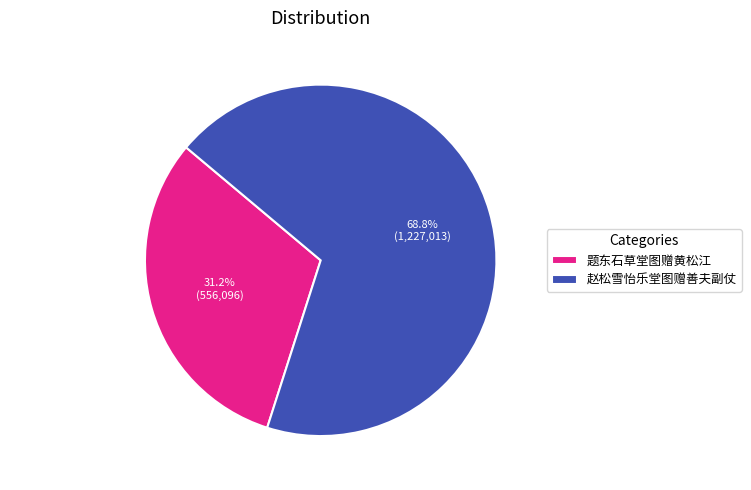

What percentage is the 题东石草堂图赠黄松江 slice, to the nearest percent?

31%